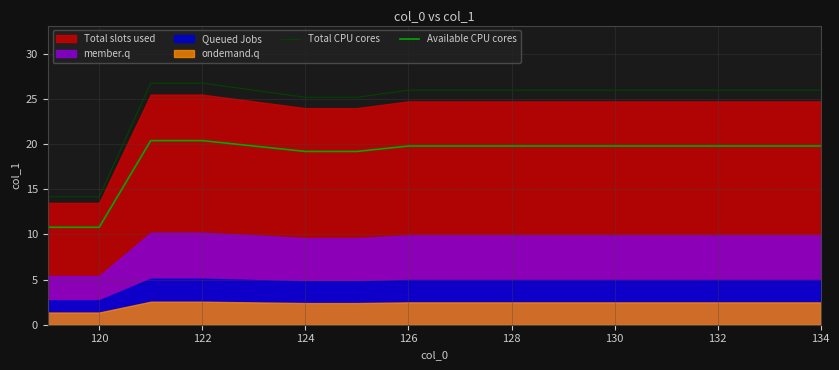

What is the minimum value for Available CPU cores?

10.8